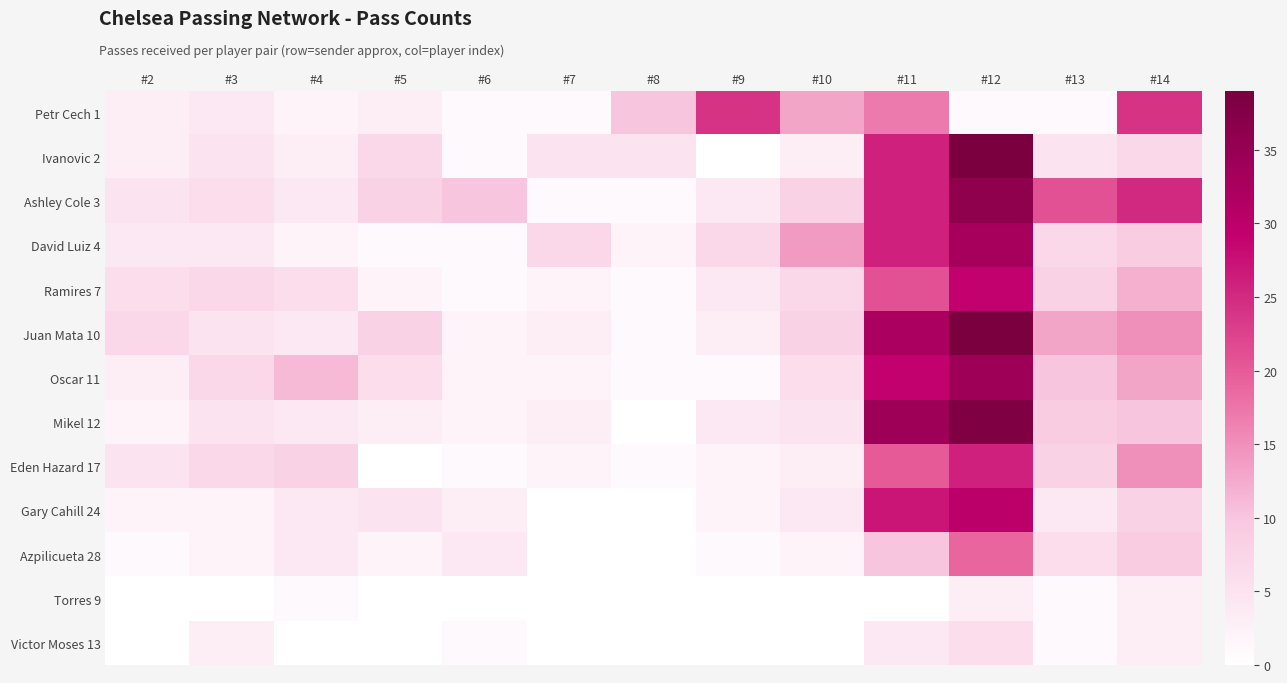

Rank the series at #6 from lowest to highest value.

Torres 9, Petr Cech 1, Ivanovic 2, David Luiz 4, Ramires 7, Eden Hazard 17, Victor Moses 13, Juan Mata 10, Oscar 11, Mikel 12, Gary Cahill 24, Azpilicueta 28, Ashley Cole 3